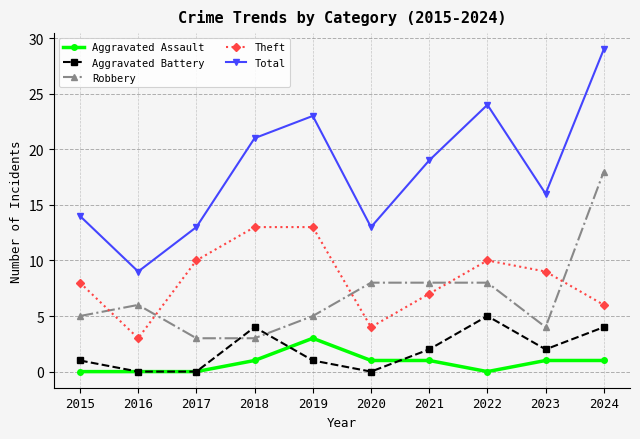

True or false: Total has a value of 14 at 2015.

True